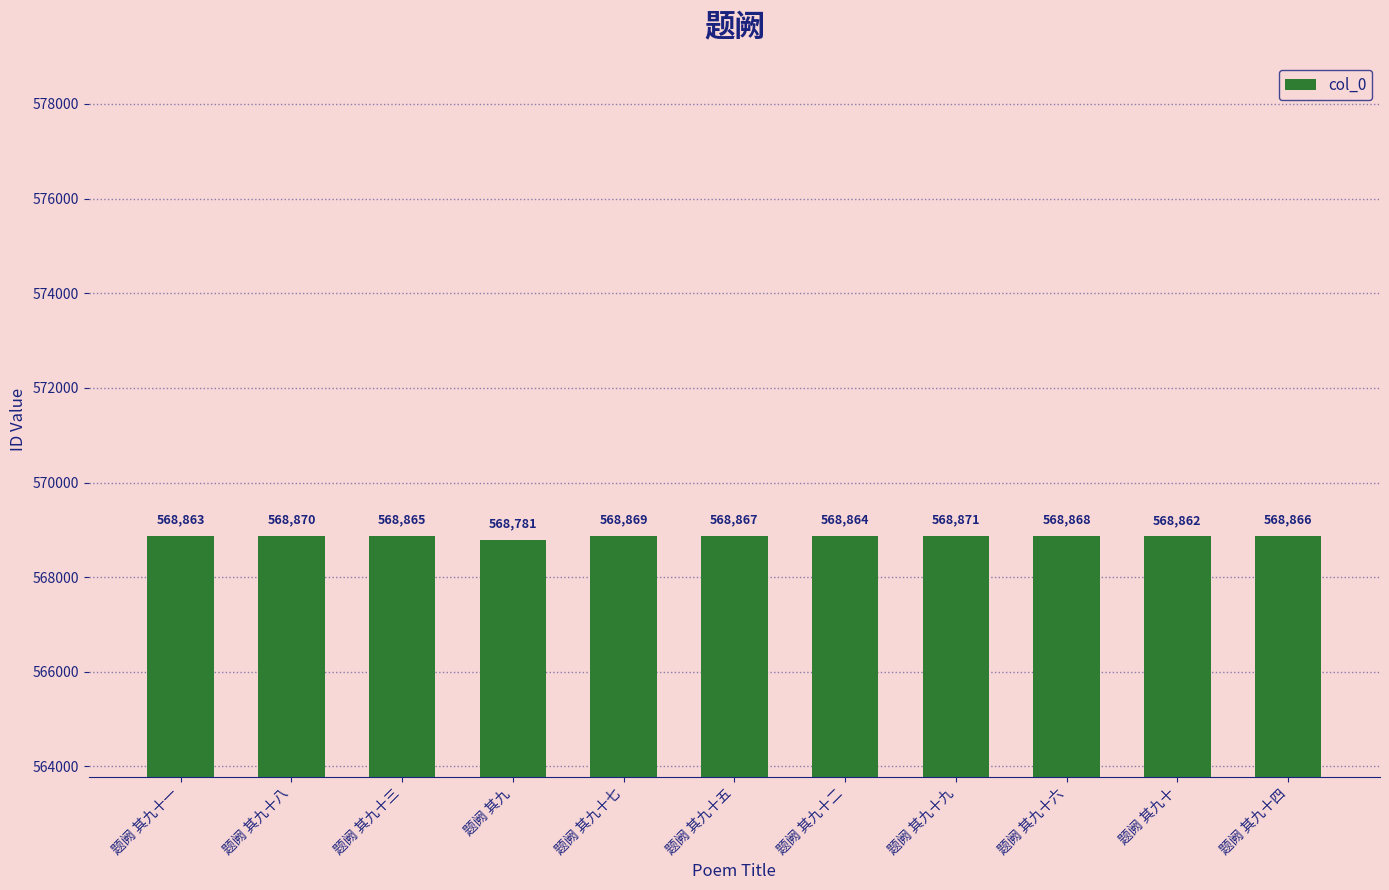

How many distinct data groups are displayed?

1